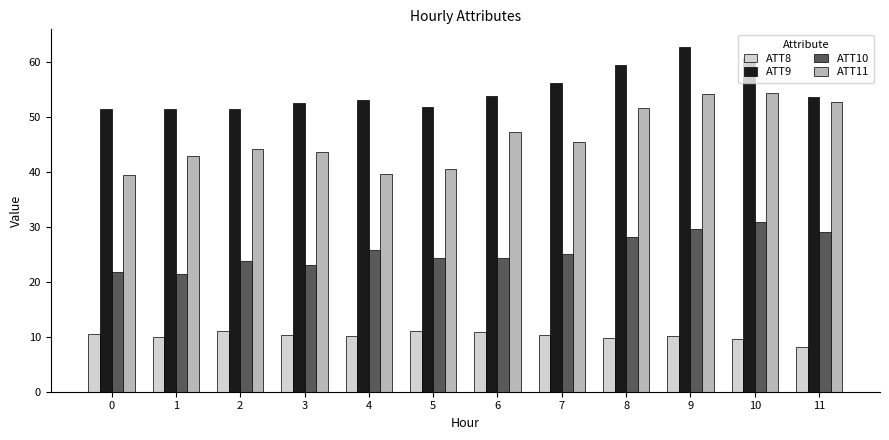

How many data points in ATT11 are above 45?

6